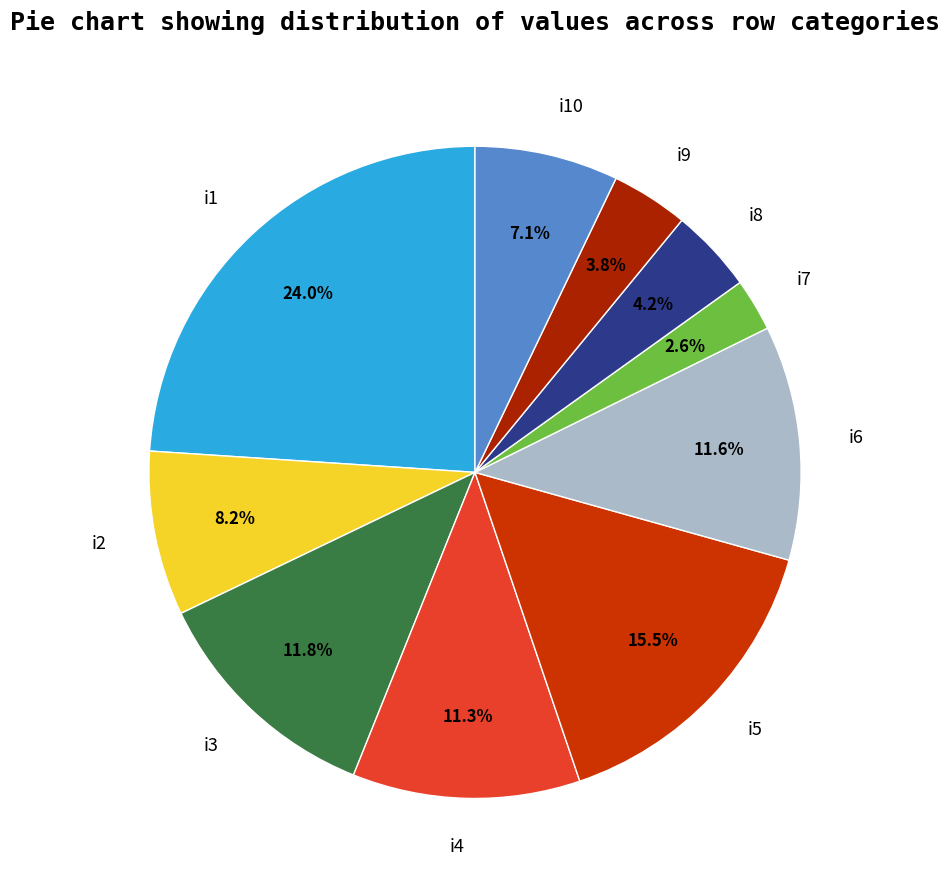

To the nearest percent, what is the average slice percentage?

10%